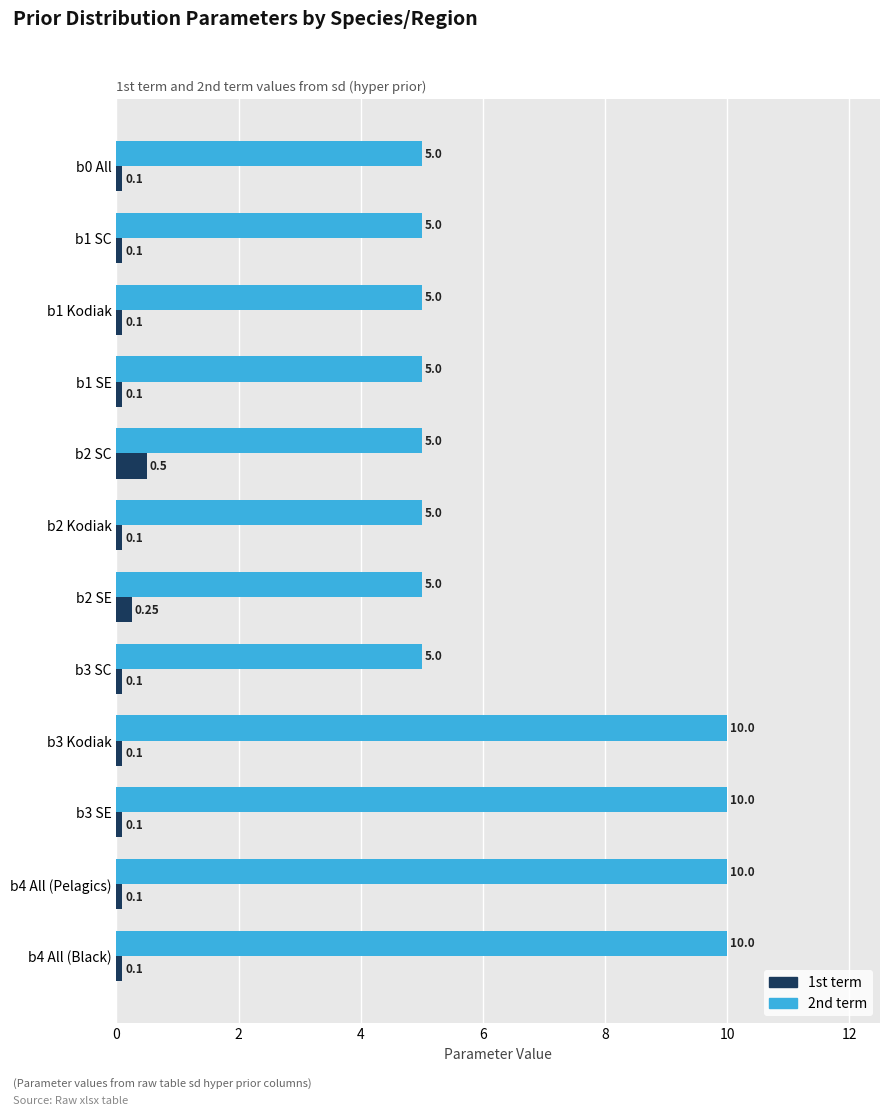

List the series in order of their peak value, highest first.

2nd term, 1st term